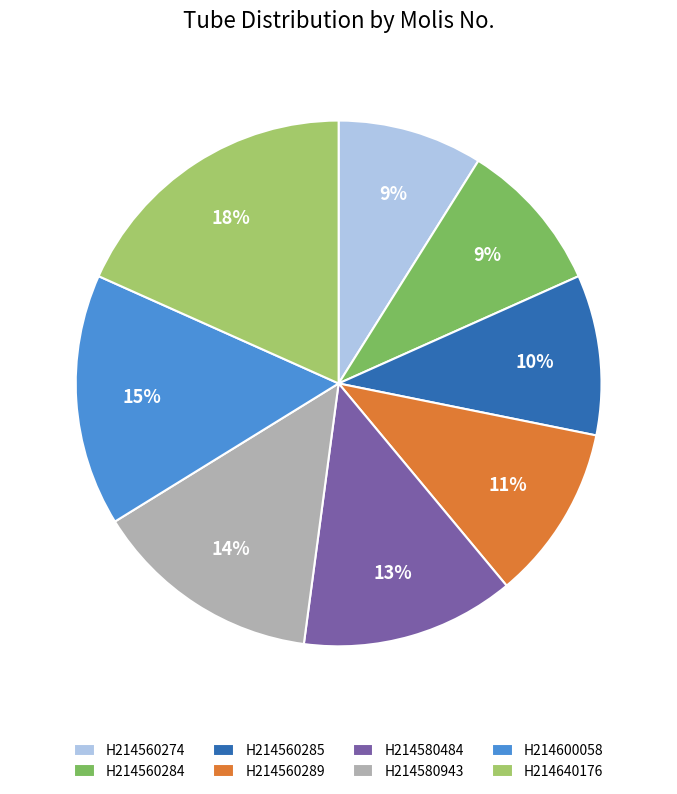

The H214640176 slice represents 18% of the pie. True or false?

True